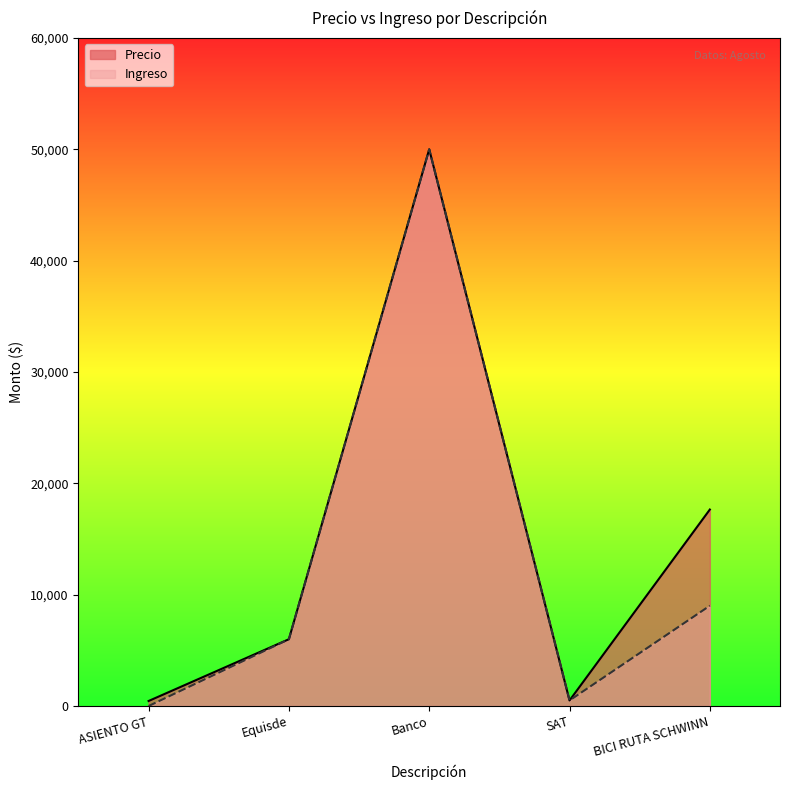

Reading right to left, list all the values displayed in this chart.

BICI RUTA SCHWINN=17648.0	SAT=500.0	Banco=50000.0	Equisde=6000.0	ASIENTO GT=452.1